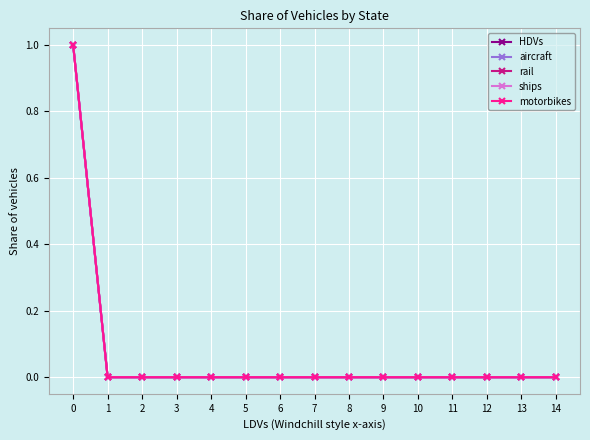

Rank the categories by HDVs value from lowest to highest.

1, 2, 3, 4, 5, 6, 7, 8, 9, 10, 11, 12, 13, 14, 0